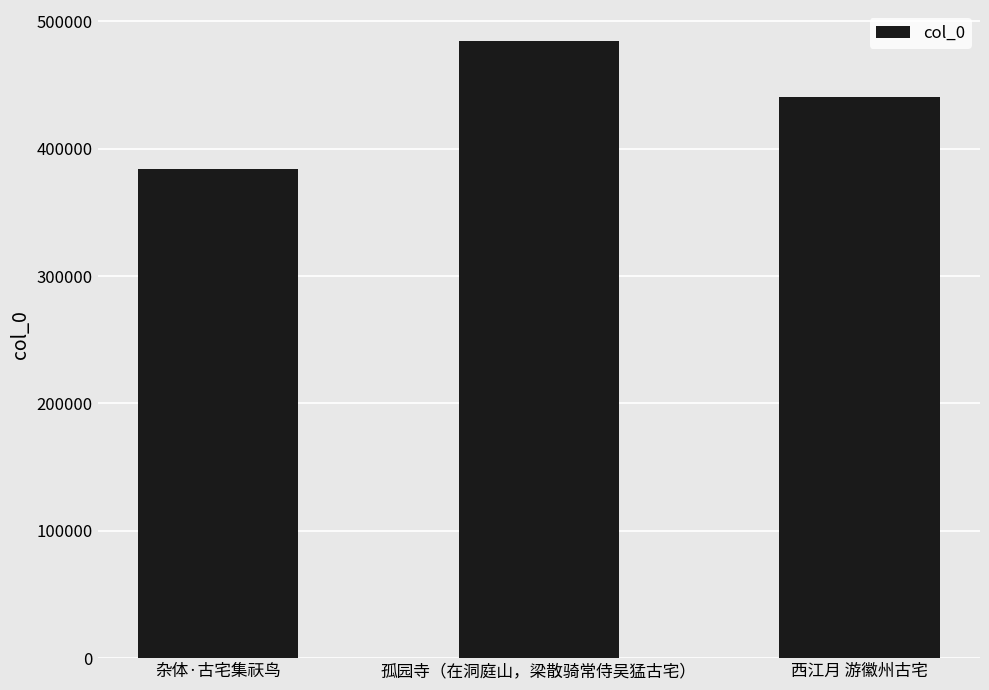

Is it true that the value at 孤园寺（在洞庭山，梁散骑常侍吴猛古宅） is 171858?

False